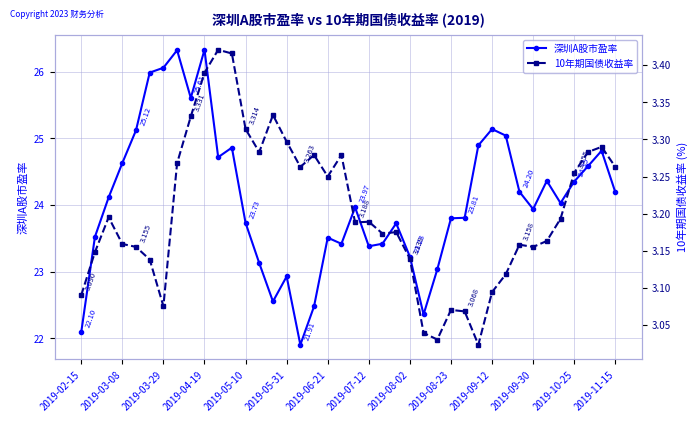

True or false: 深圳A股市盈率 and 10年期国债收益率 cross at least once.

False